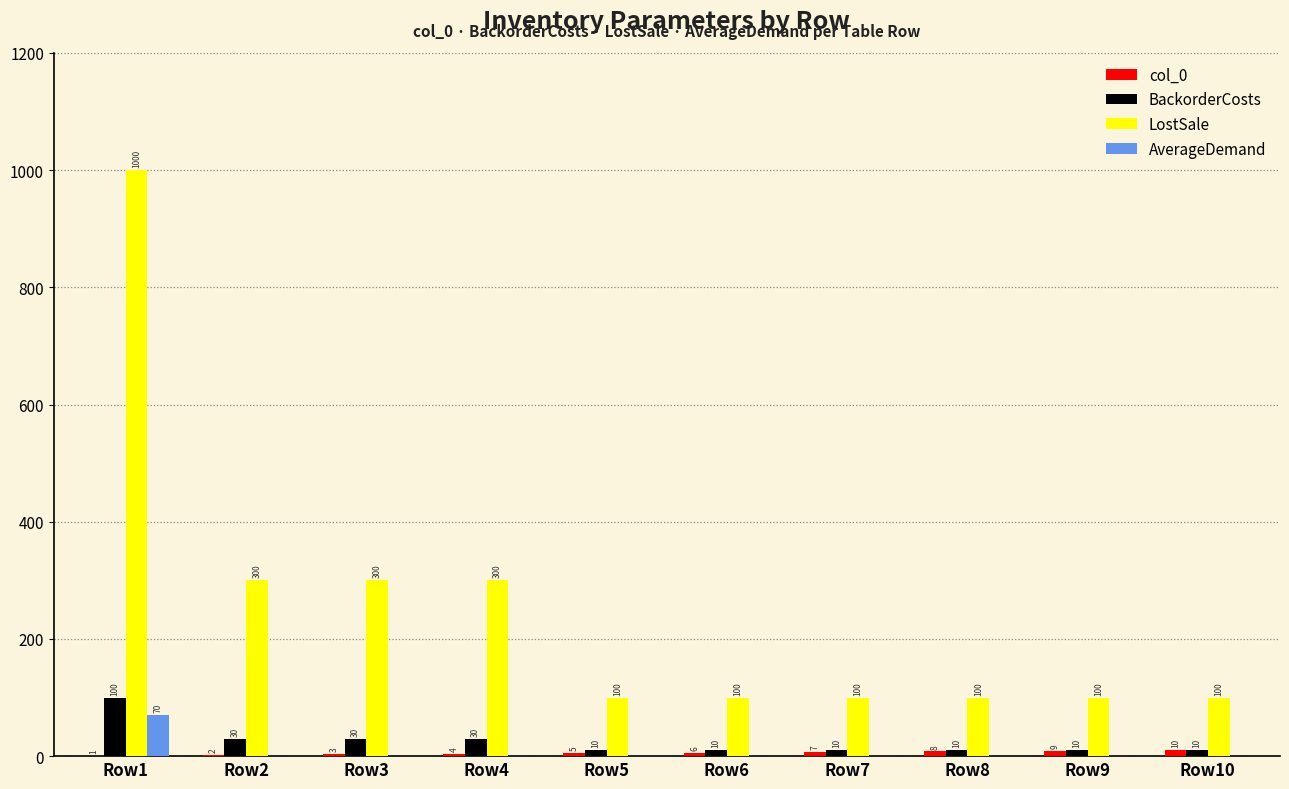

Are the bars grouped side by side (vs. stacked)?

Yes